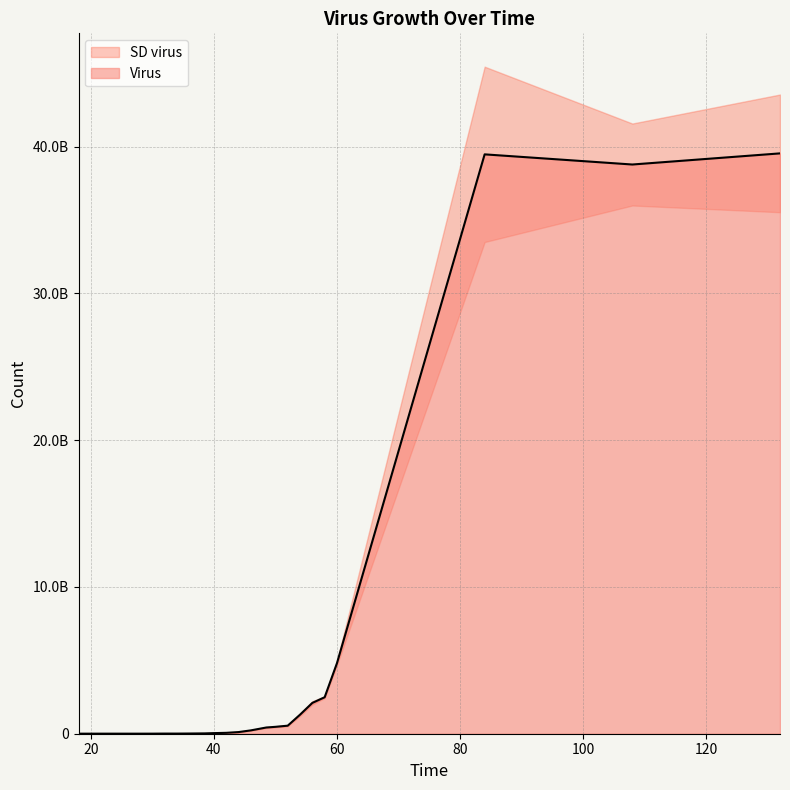

How many lines are shown in the chart?

1